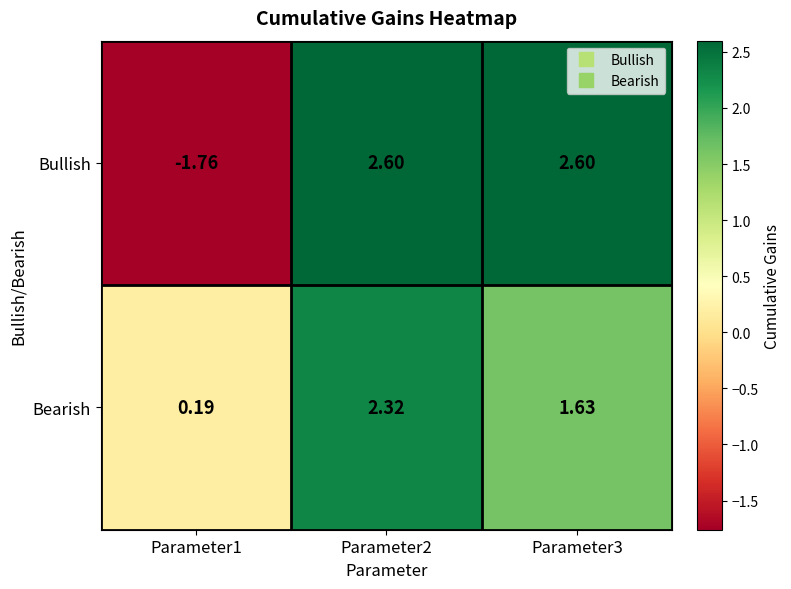

At Parameter2, list the series in order from smallest to largest.

Bearish, Bullish